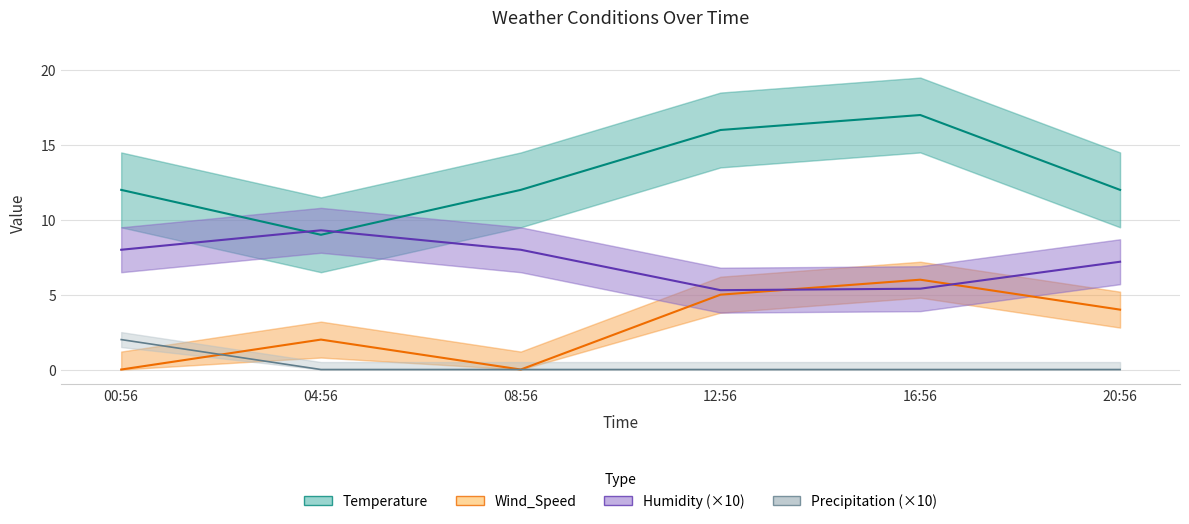

What is the difference between the second highest and minimum values in the Humidity (×10) series?

2.7